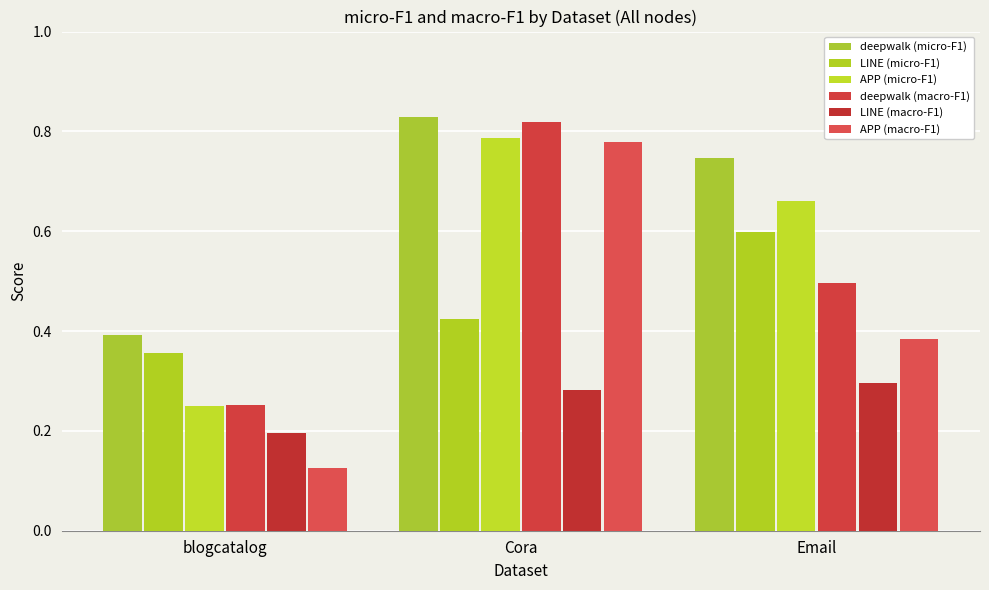

What is the value of the LINE (micro-F1) bar at the 3rd from the left?

0.6